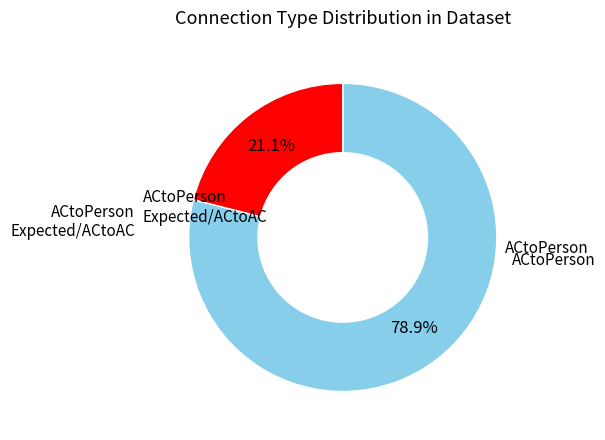

Is there any slice that represents more than half of the pie?

Yes